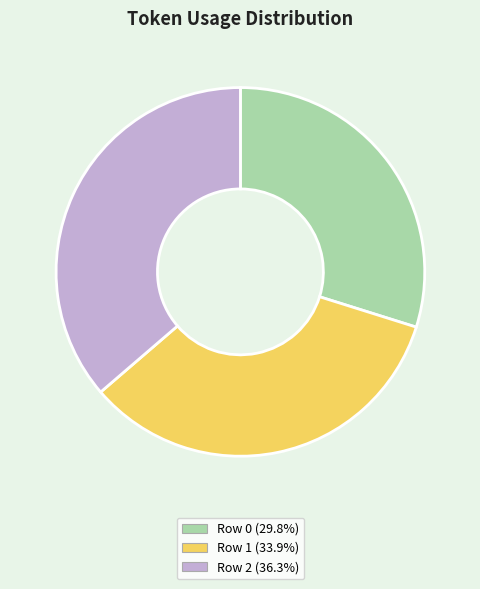

Is Row 1 the majority of the pie?

No